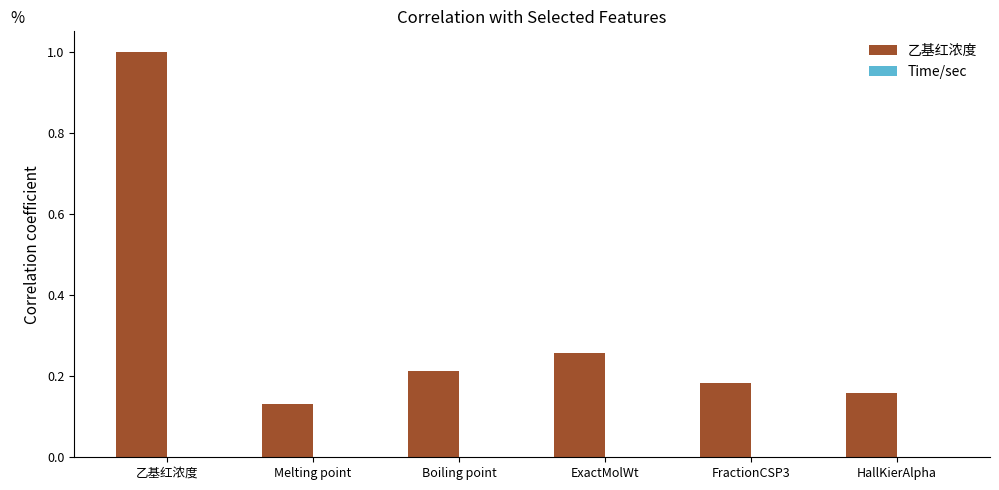

At which category does the chart reach its peak across all series?

乙基红浓度